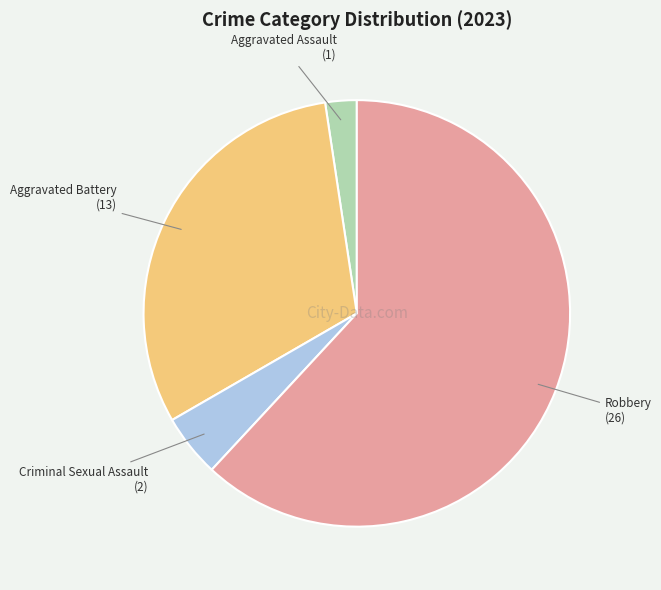

Which slice is the largest?

Robbery